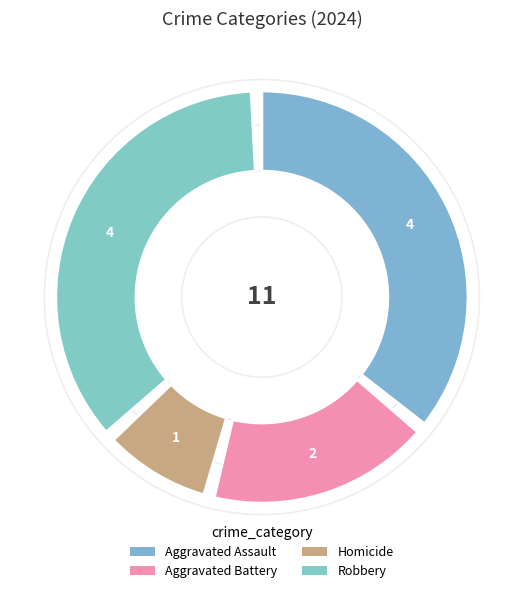

To the nearest percent, what portion does Aggravated Assault represent?

36%